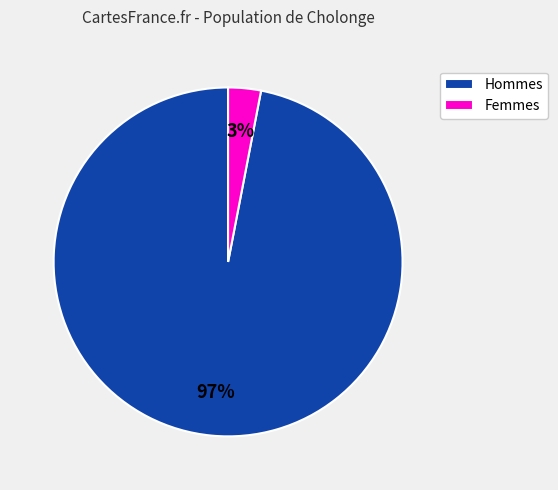

Count the number of slices in the pie.

2